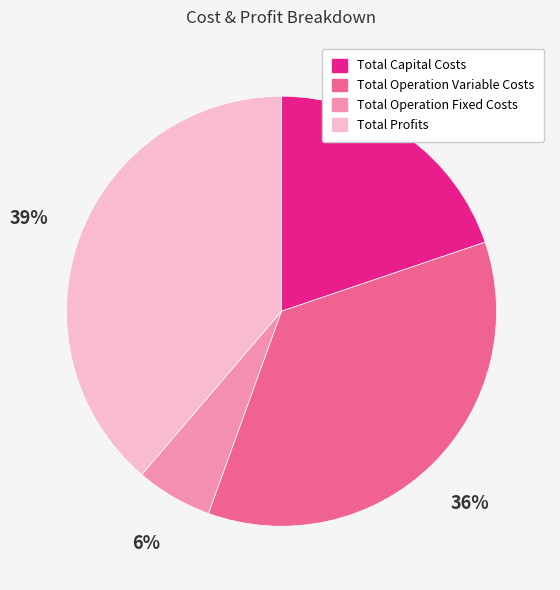

To the nearest percent, what is the difference between the largest and smallest slice percentages?

33%